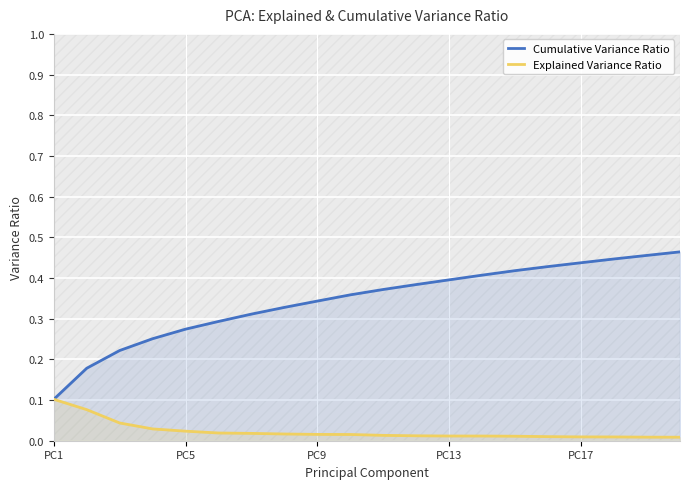

Which series changed the most between 5 and 18?

Cumulative Variance Ratio